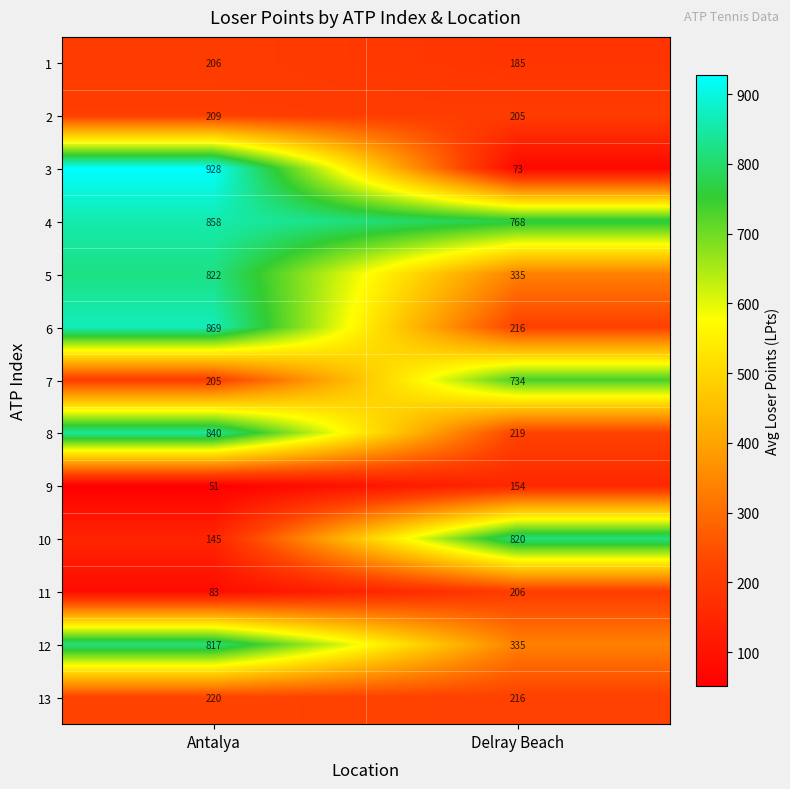

What value does the 10 series have at Antalya?

145